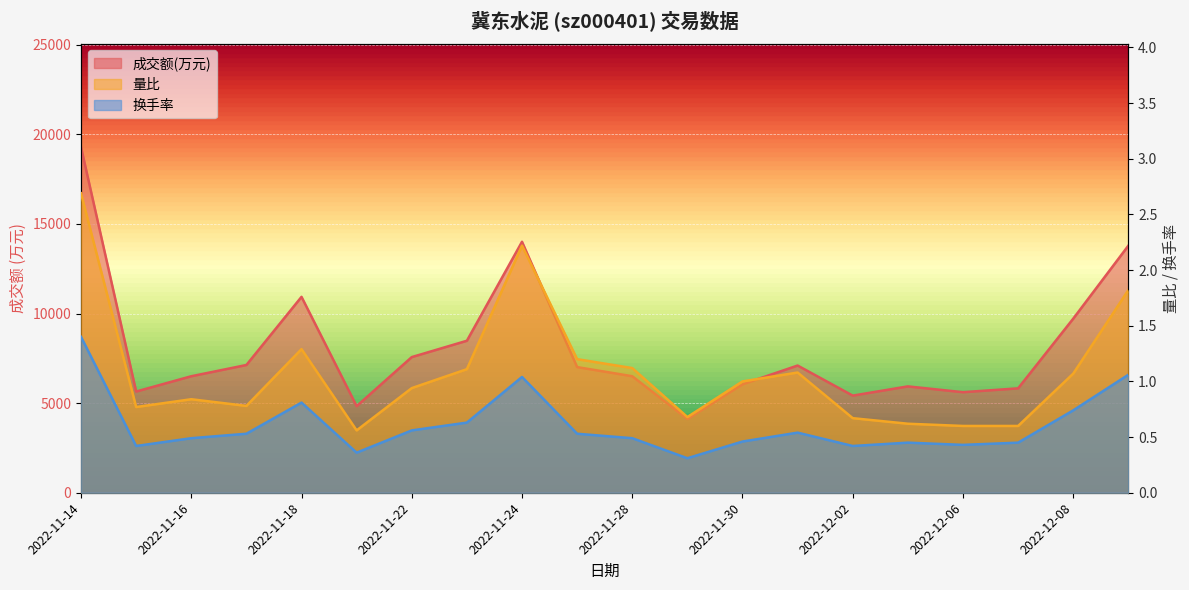

Is it true that 量比 equals 0.8 at 2022-11-17?

True